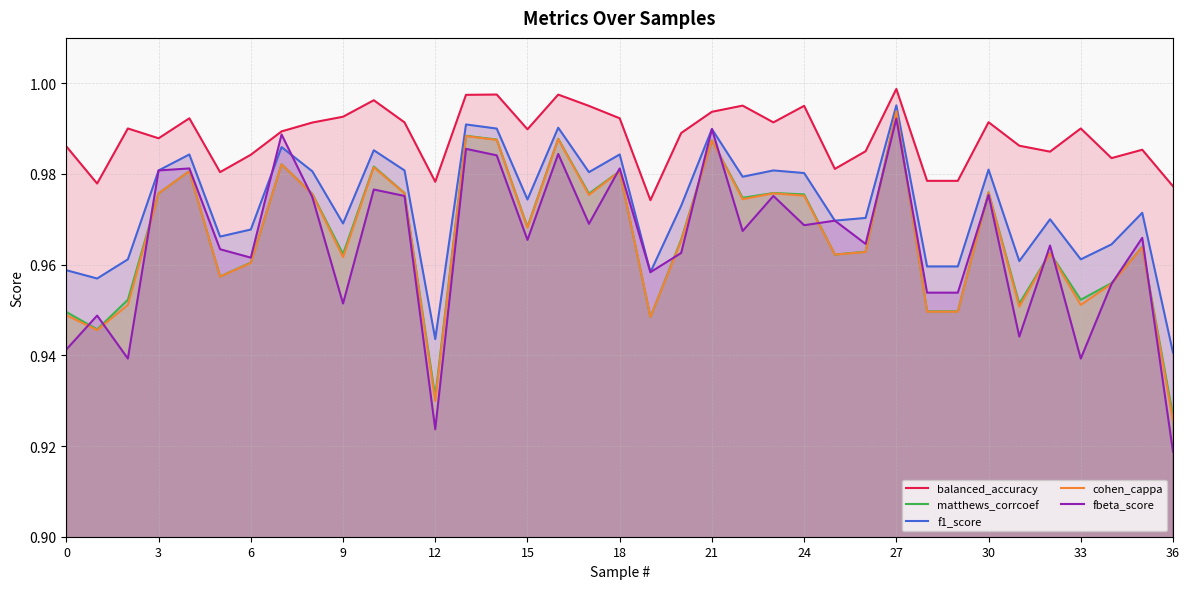

True or false: matthews_corrcoef and balanced_accuracy intersect in this chart.

False